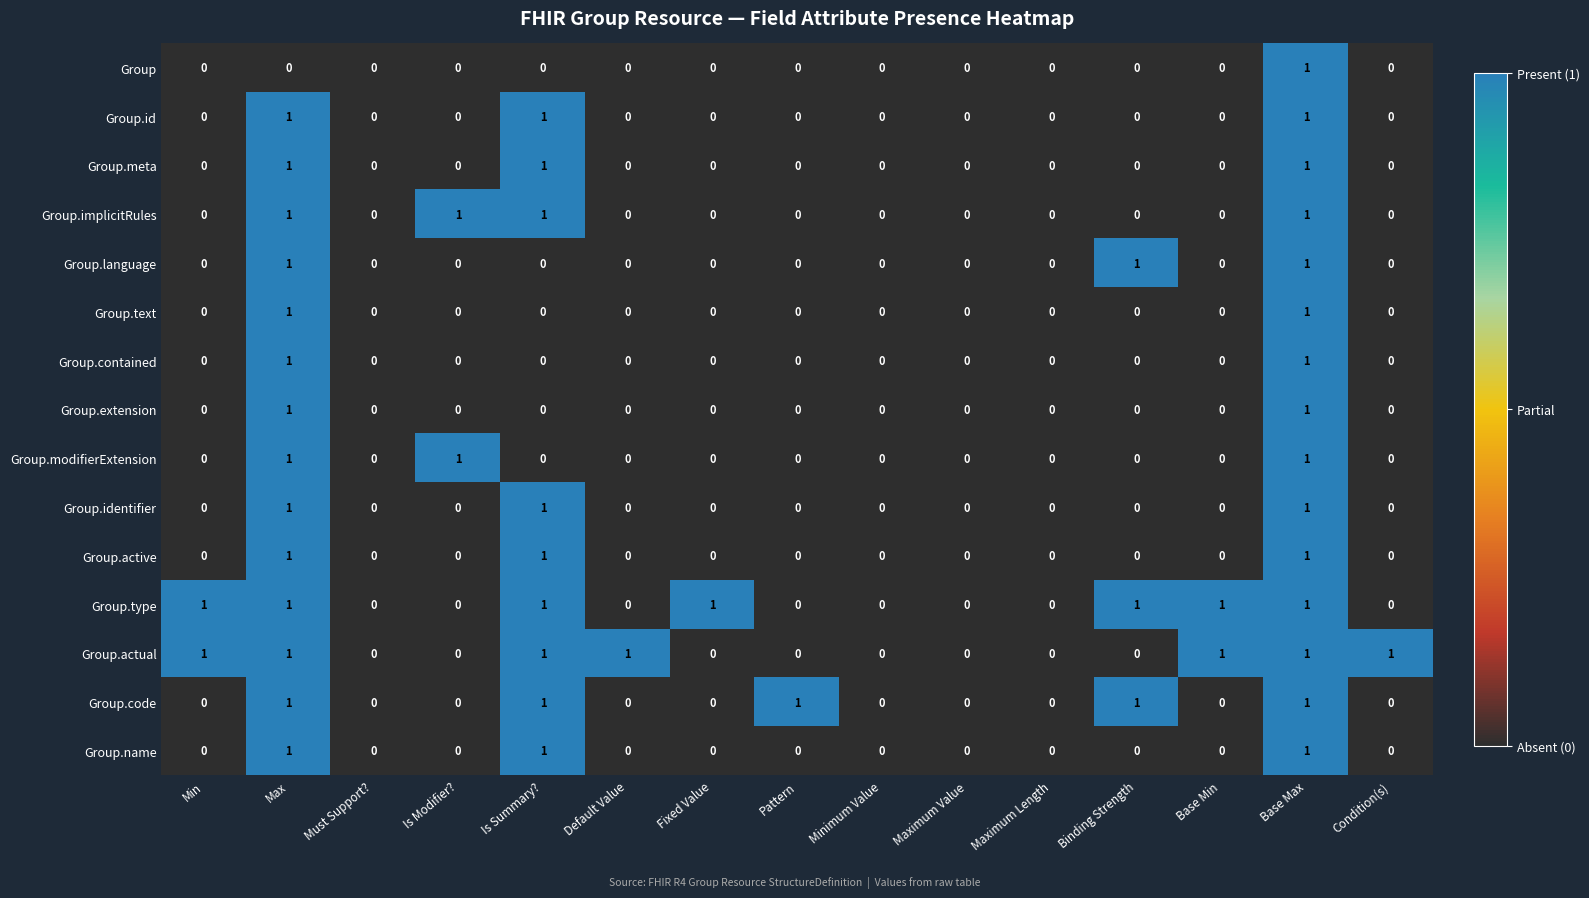

What is the sum of all Group.modifierExtension values?

3